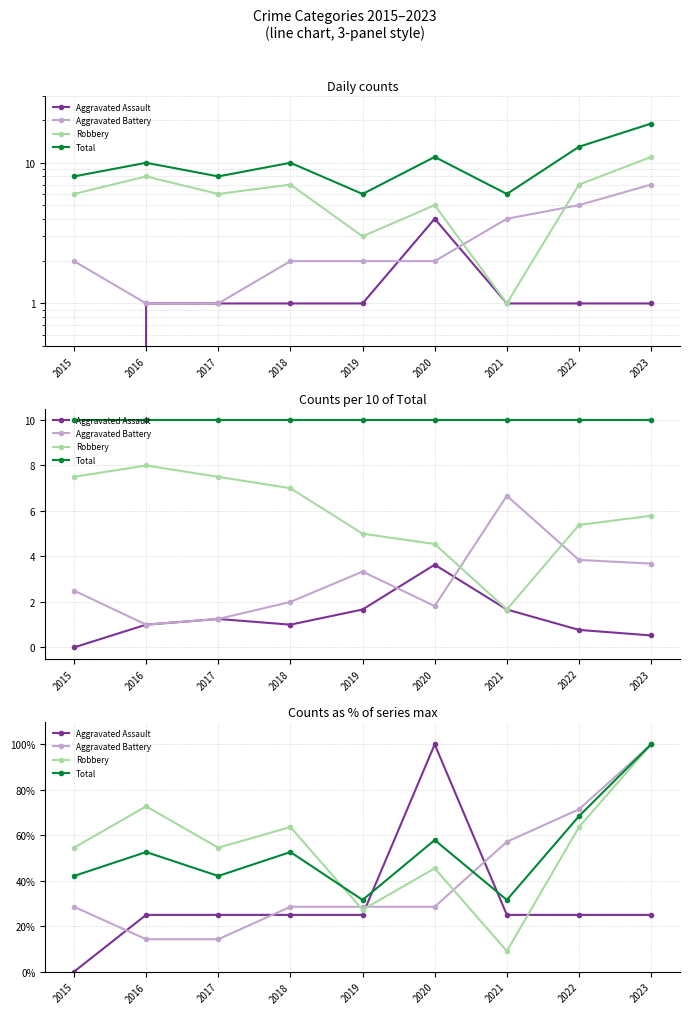

What is the greatest value displayed?

100.0